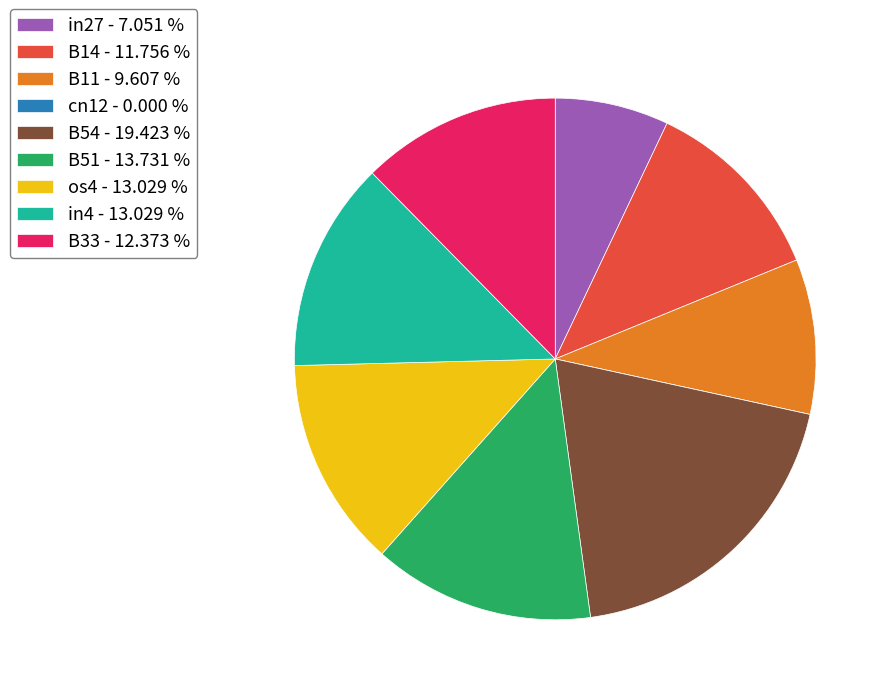

Between B11 - 9.607 % and os4 - 13.029 %, which is larger?

os4 - 13.029 %